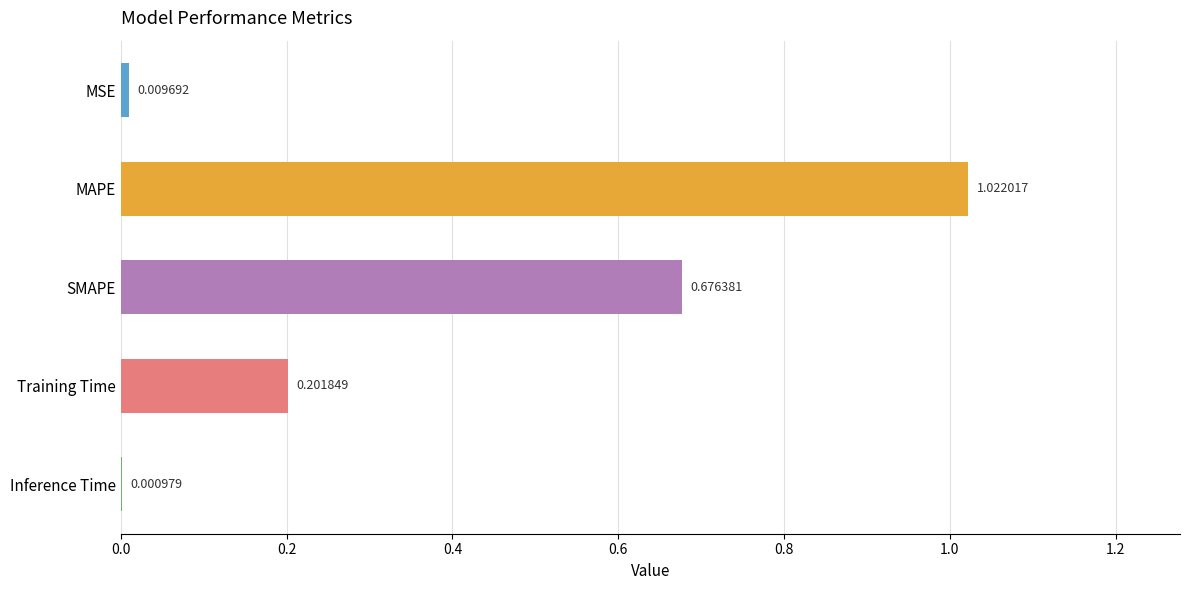

At which category does the chart reach its peak across all series?

MAPE